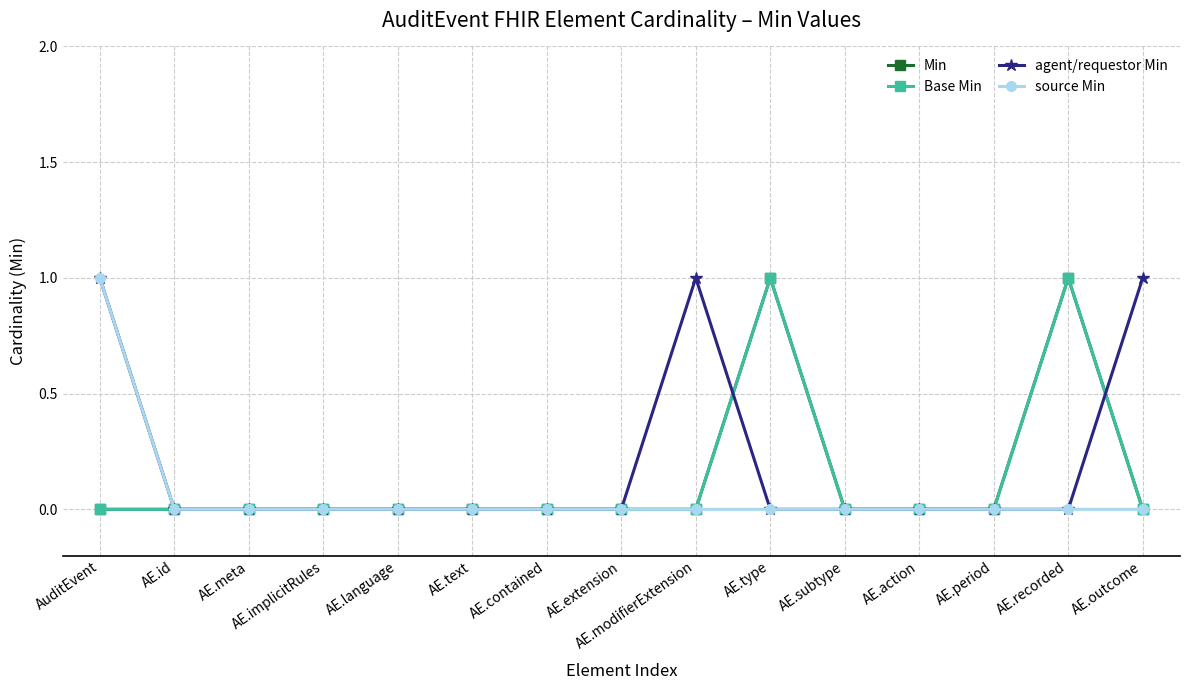

At how many categories does at least one series exceed 0?

5